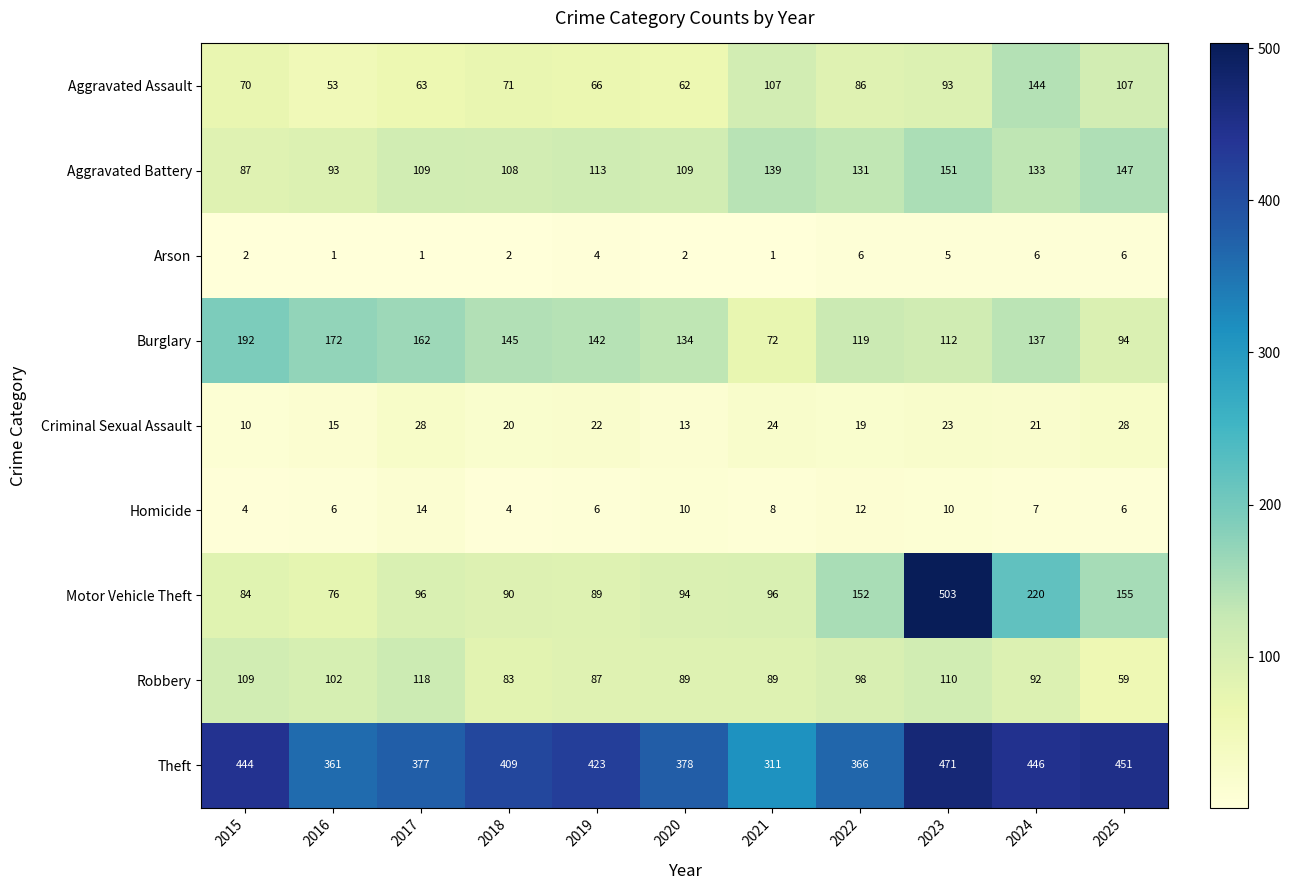

At 2023, list the series in order from smallest to largest.

Arson, Homicide, Criminal Sexual Assault, Aggravated Assault, Robbery, Burglary, Aggravated Battery, Theft, Motor Vehicle Theft